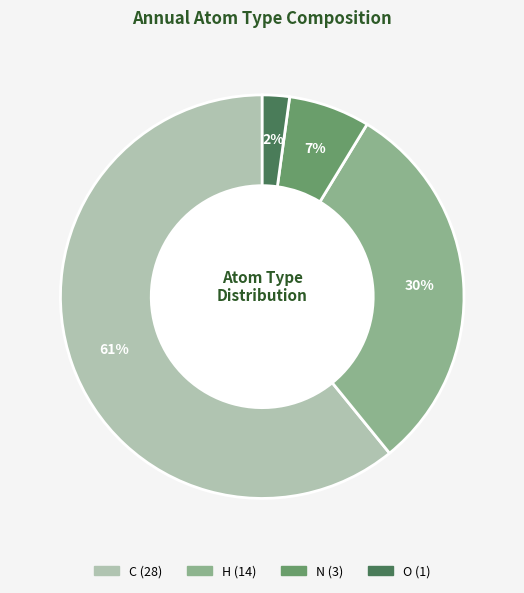

Between N and H, which is larger?

H